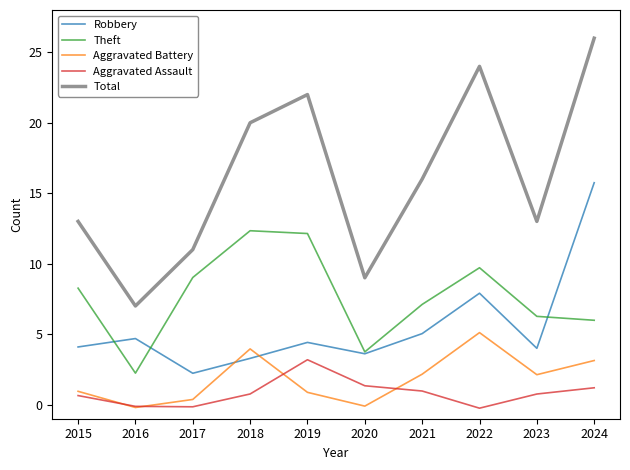

At which label is Theft closest to 7?

2021